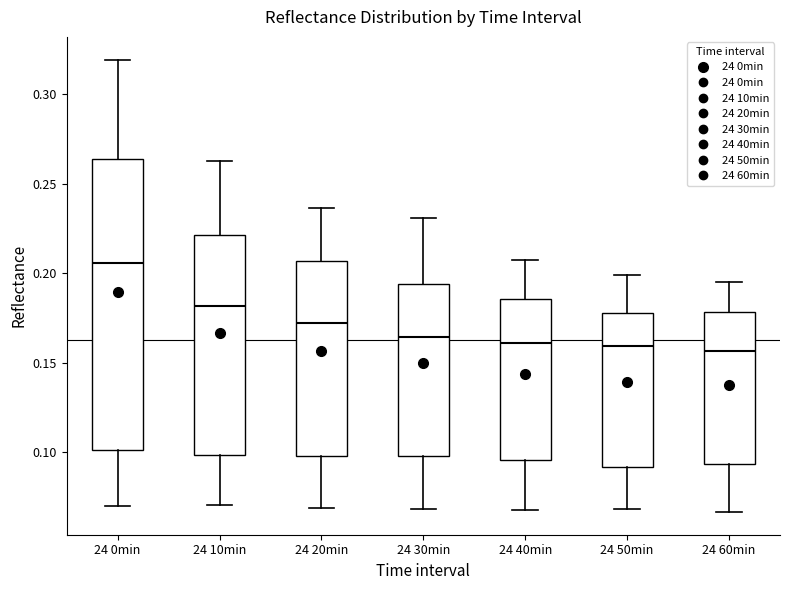

Reading left to right, read every box against the y-axis: the position of its median line, the range the box covers, and the ends of its whiskers. The values are not printed on the chart, so give them approximately, as read against the axis.

24 0min: median 0.205, box 0.100 to 0.265, whiskers 0.070 to 0.320
24 10min: median 0.180, box 0.100 to 0.220, whiskers 0.070 to 0.265
24 20min: median 0.170, box 0.100 to 0.205, whiskers 0.070 to 0.235
24 30min: median 0.165, box 0.100 to 0.195, whiskers 0.070 to 0.230
24 40min: median 0.160, box 0.095 to 0.185, whiskers 0.070 to 0.205
24 50min: median 0.160, box 0.090 to 0.180, whiskers 0.070 to 0.200
24 60min: median 0.155, box 0.095 to 0.180, whiskers 0.065 to 0.195